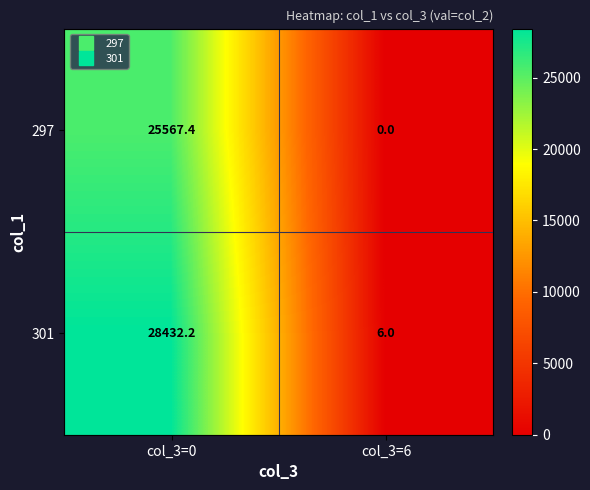

The 297 series shows 0.0 at col_3=6. True or false?

True